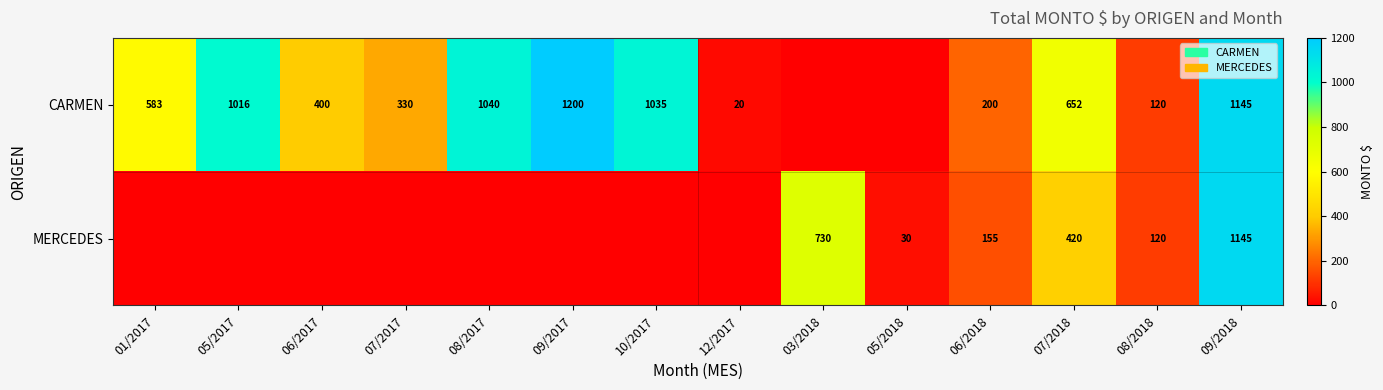

Is it true that CARMEN equals 1040 at 08/2017?

True